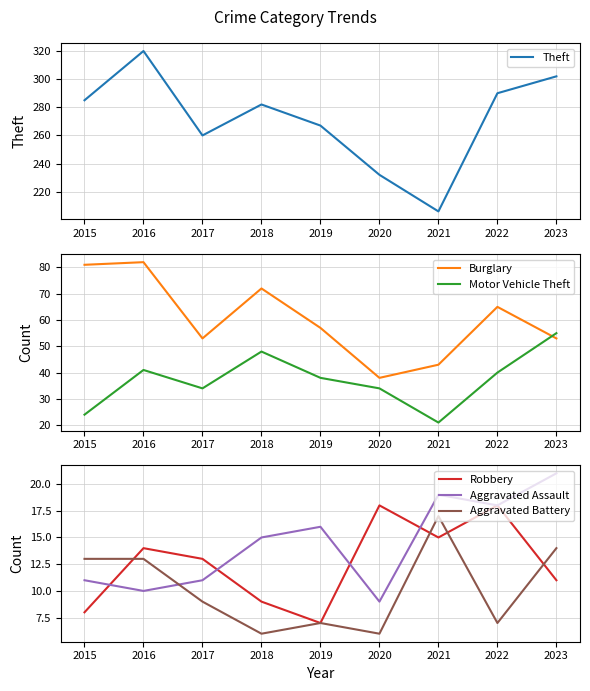

Where is the first local maximum for Robbery?

2016